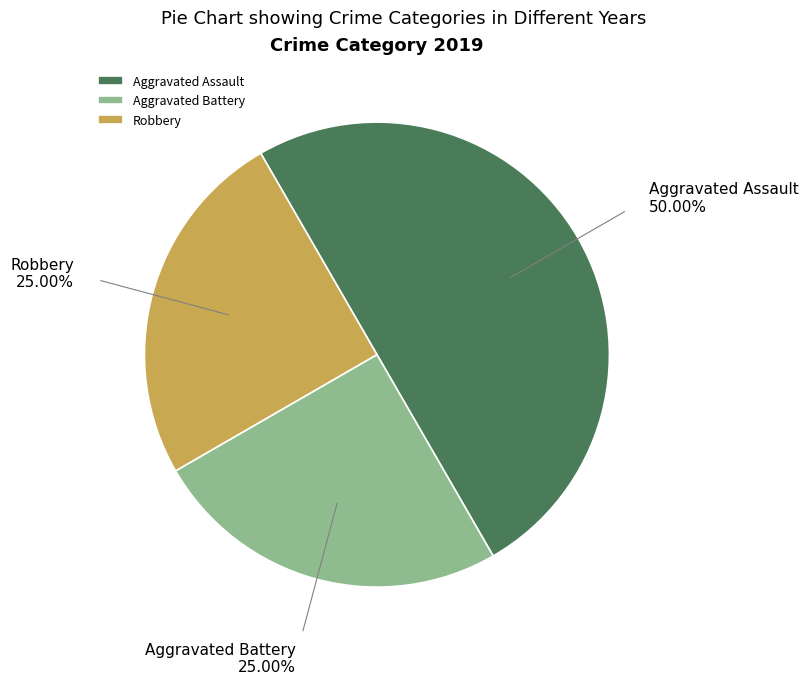

Is Aggravated Battery the majority of the pie?

No